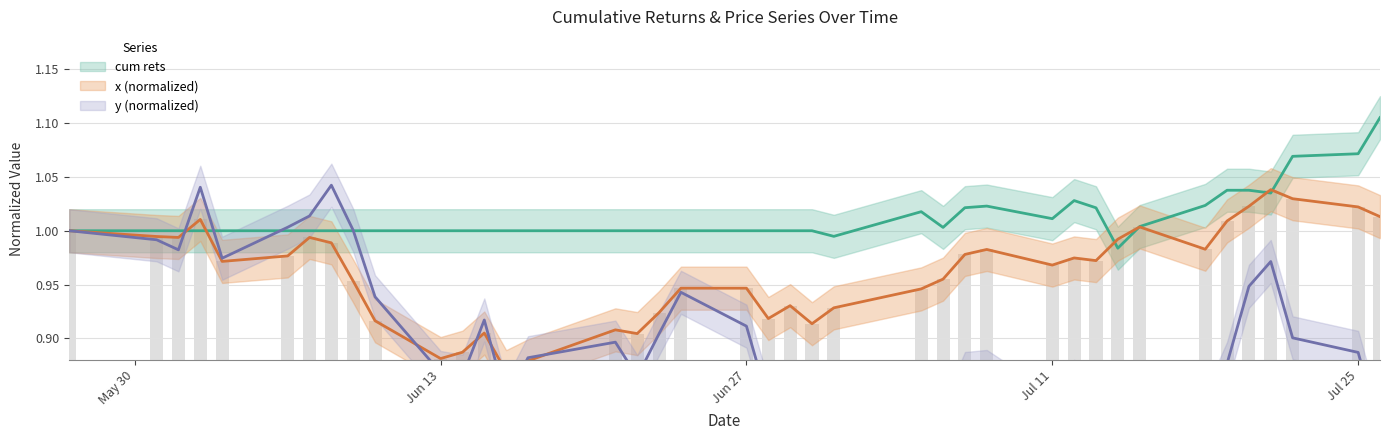

What is the average value of the y series?

0.9